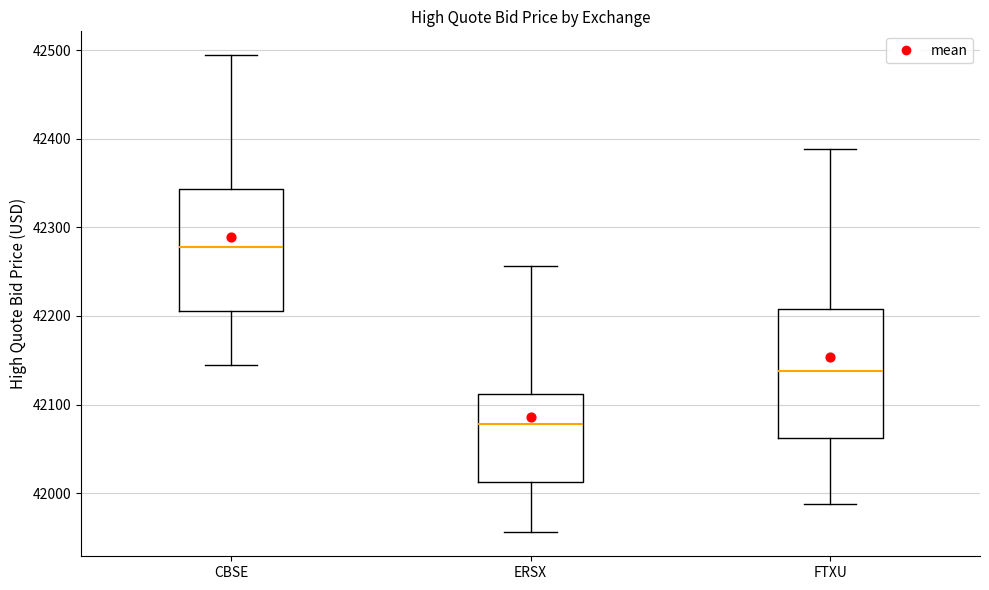

Reading left to right, read every box against the y-axis: the position of its median line, the range the box covers, and the ends of its whiskers. The values are not printed on the chart, so give them approximately, as read against the axis.

CBSE: median 42280, box 42210 to 42340, whiskers 42140 to 42490
ERSX: median 42080, box 42010 to 42110, whiskers 41960 to 42260
FTXU: median 42140, box 42060 to 42210, whiskers 41990 to 42390